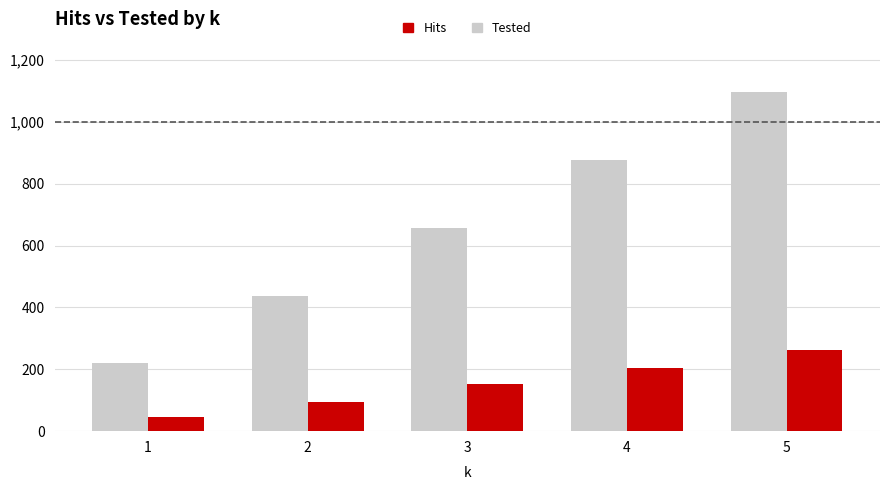

Which series has the widest spread of values?

Tested